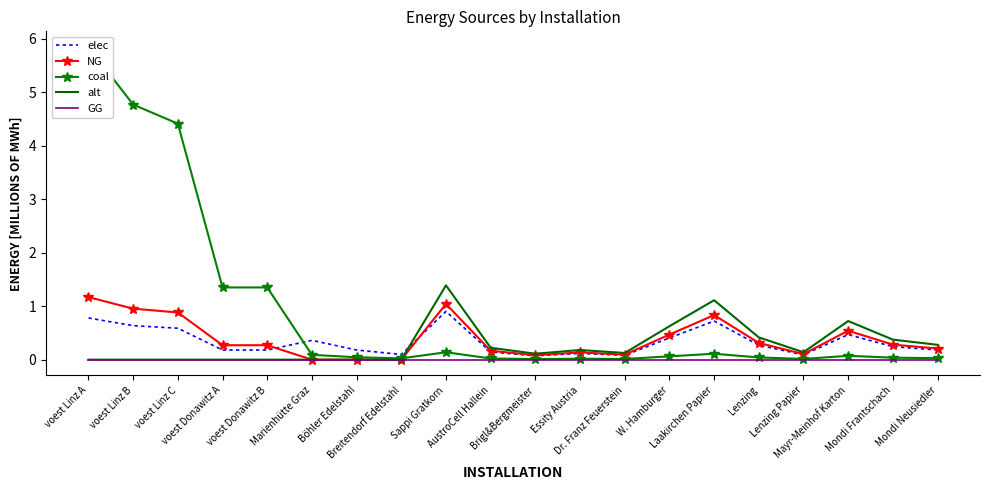

Between Sappi Gratkorn and Breitendorf Edelstahl, which is larger?

Sappi Gratkorn